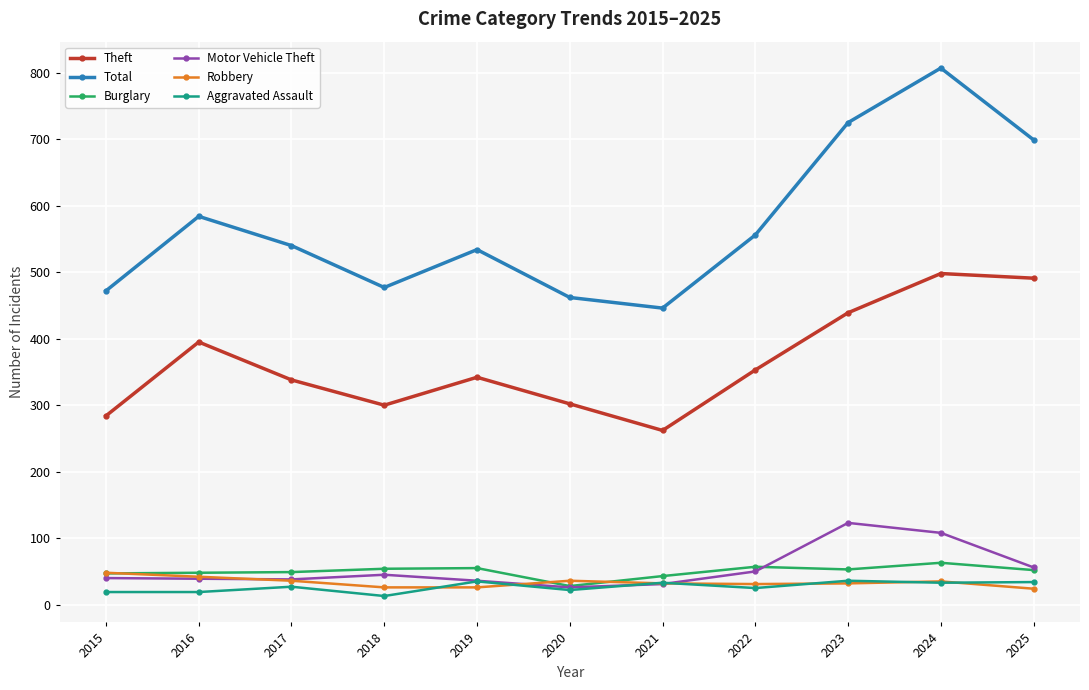

Where is Total nearest to the value 626?

2016